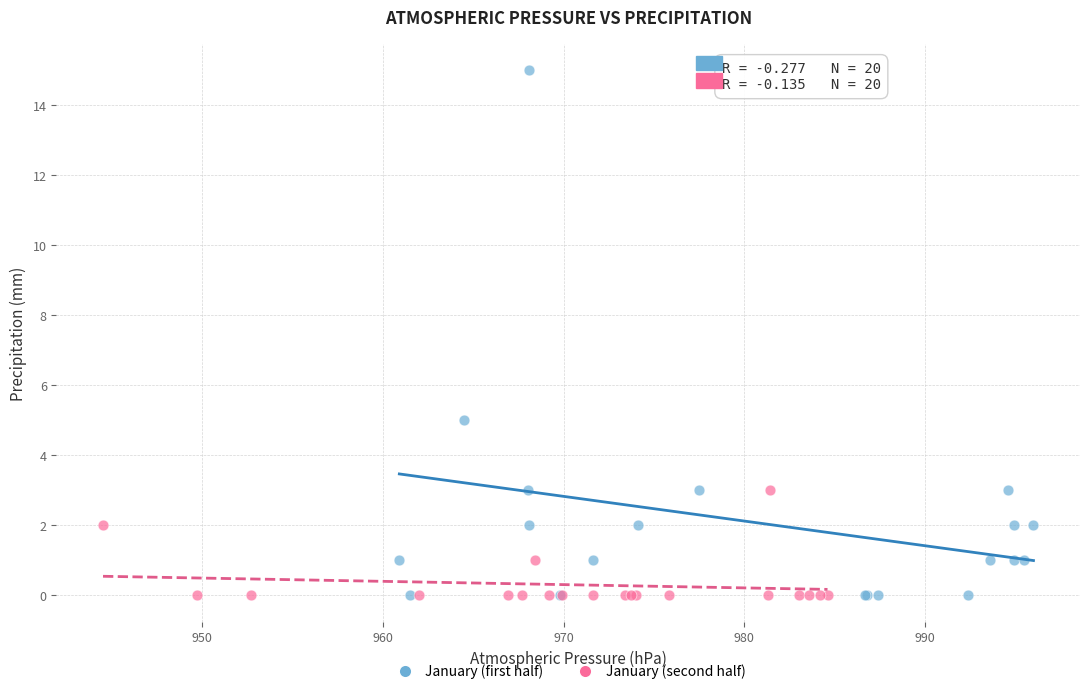

Which series contains the highest Y value?

January (first half)